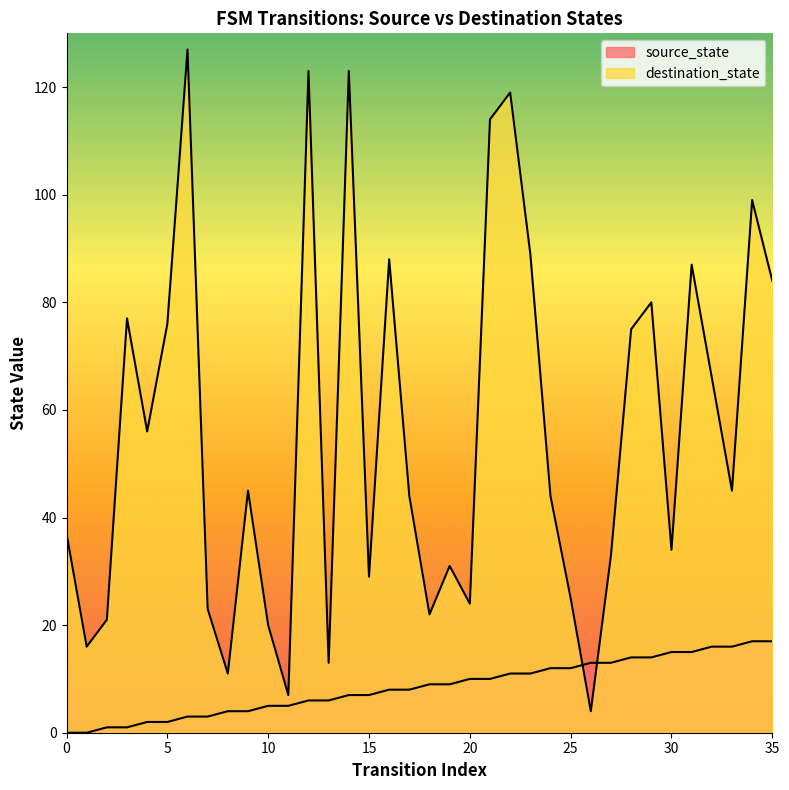

How many values in the destination_state series are below 45?

18